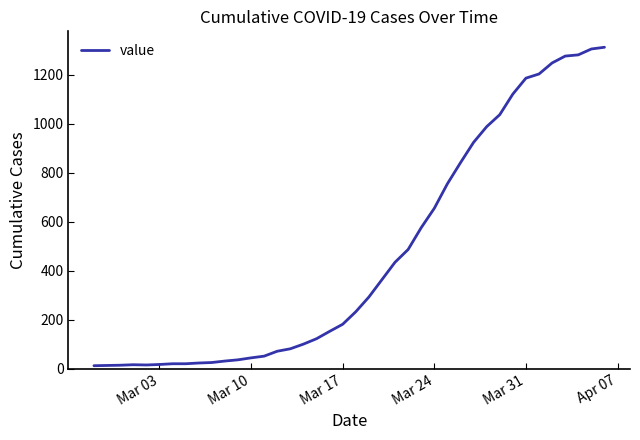

What is the difference between the second highest and minimum values?

1292